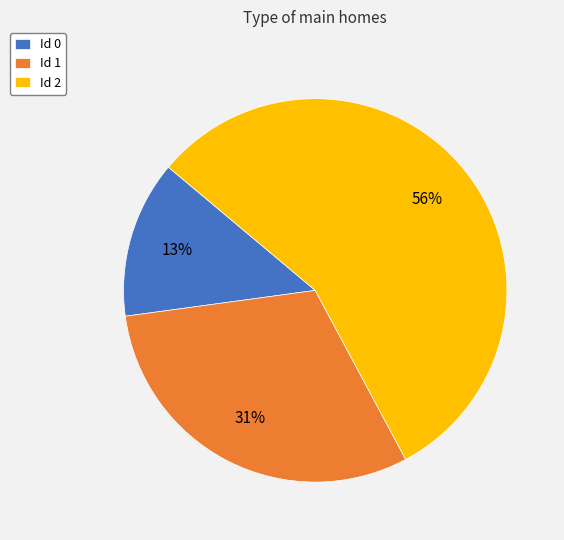

The Id 0 slice represents 21% of the pie. True or false?

False